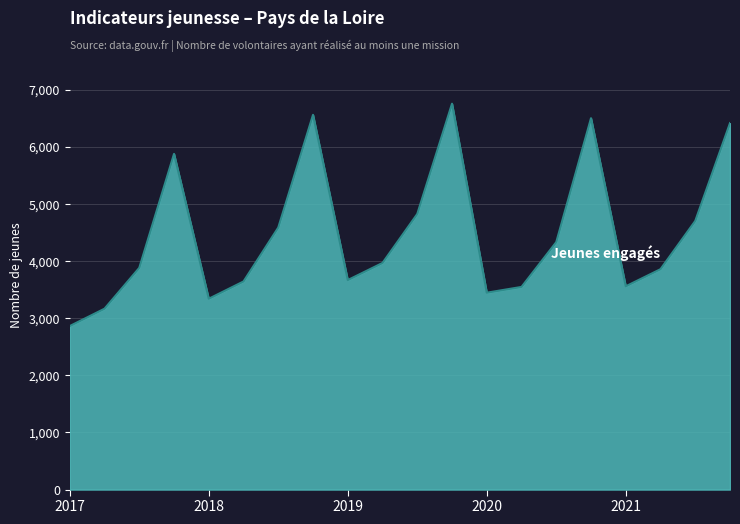

What is the smallest value displayed?

2864